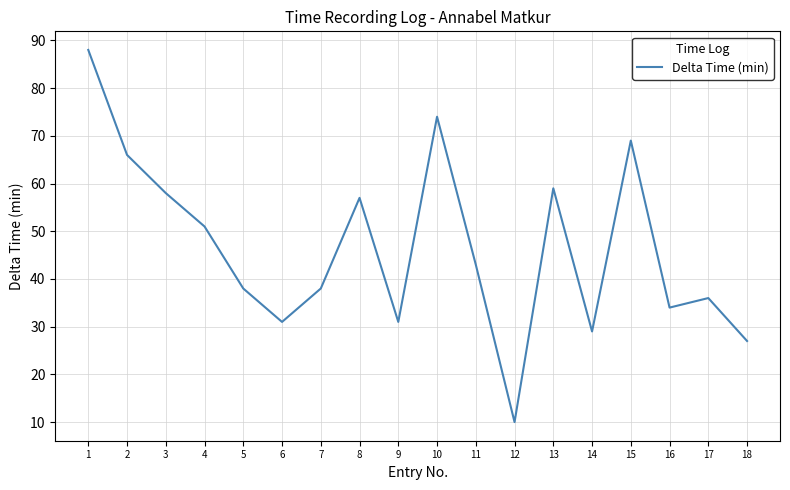

What is the change in value from 3 to 6?

-27.0